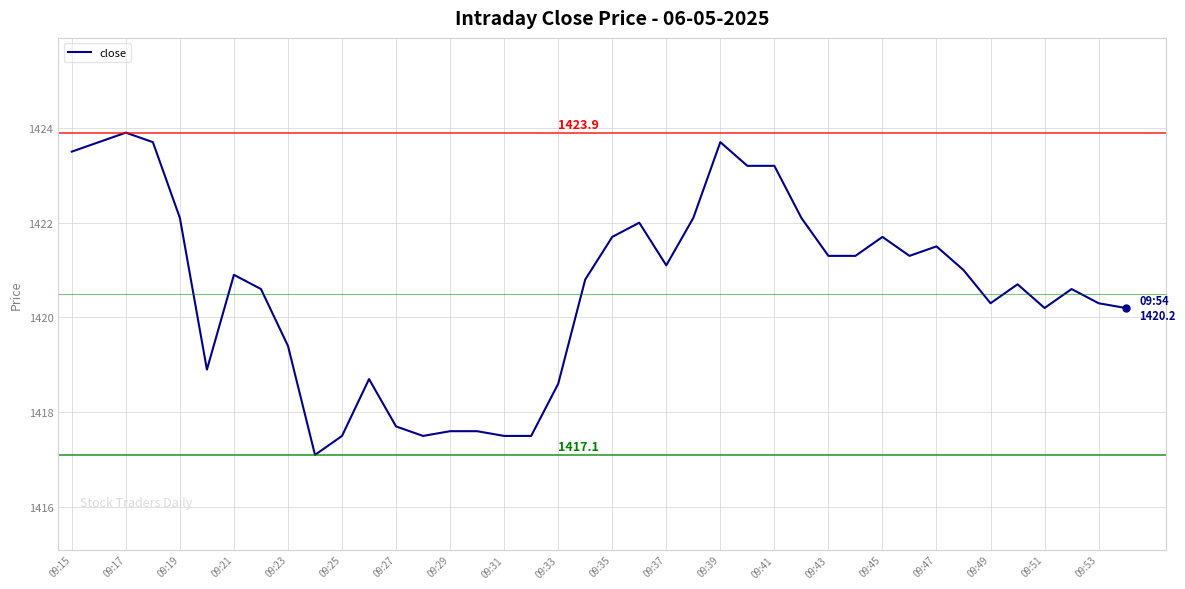

What is the maximum value shown in the chart?

1423.9